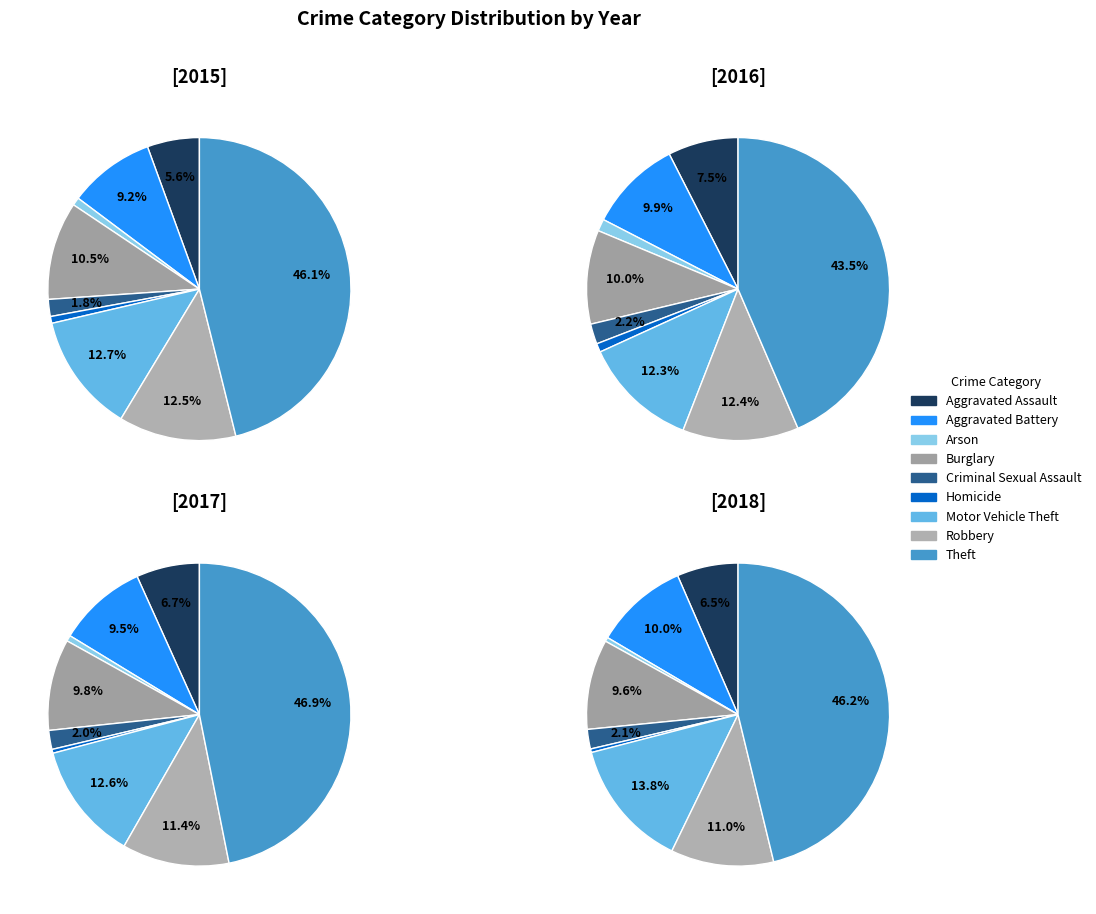

Which slice is the smallest?

Homicide